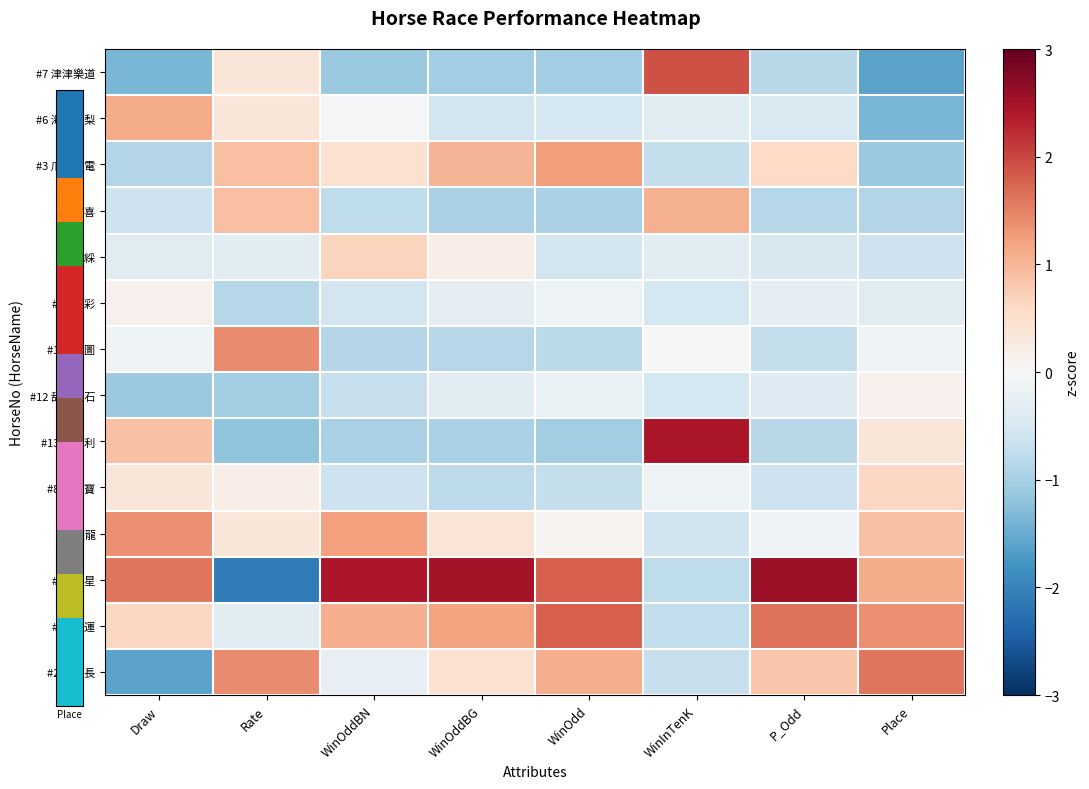

How many distinct data groups are displayed?

14